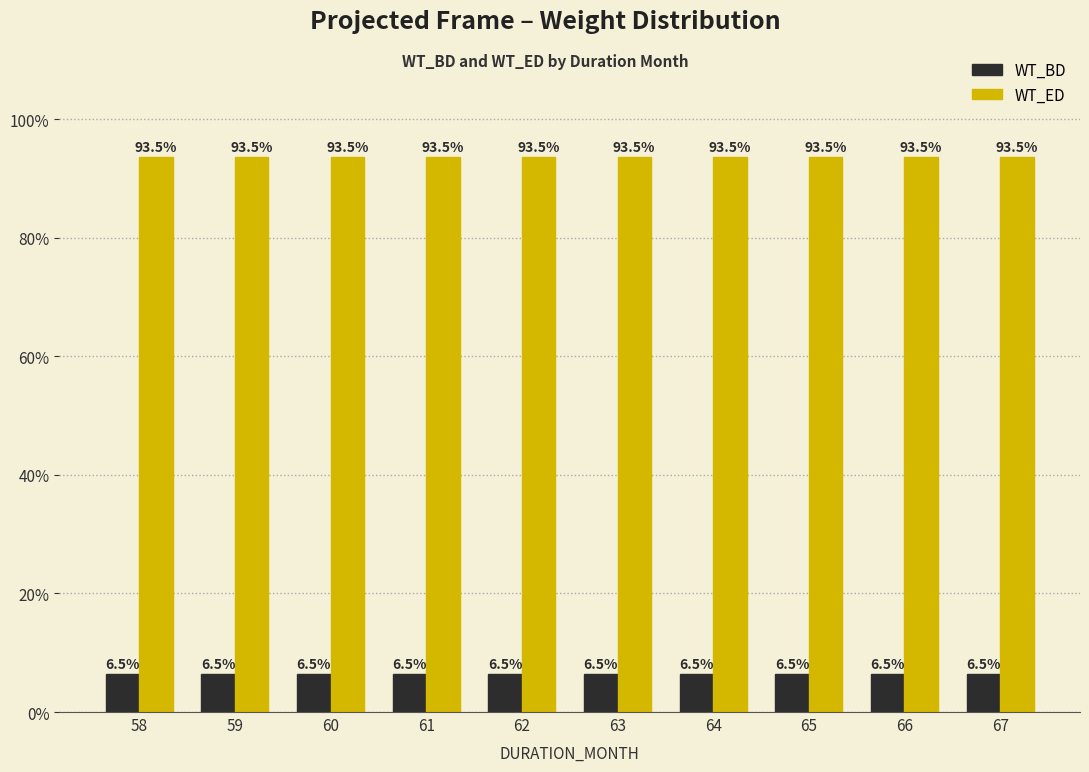

Does the chart contain stacked bars?

No